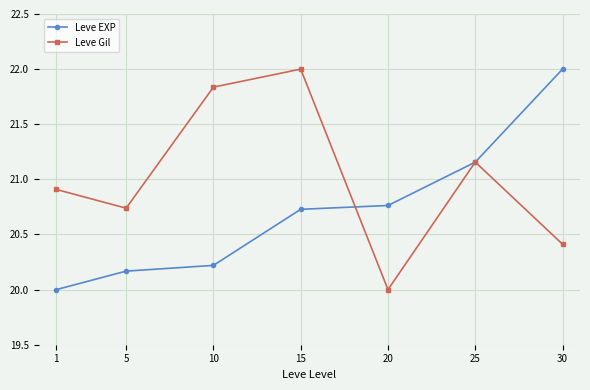

Is it true that Leve Gil equals 34.5 at 25?

False